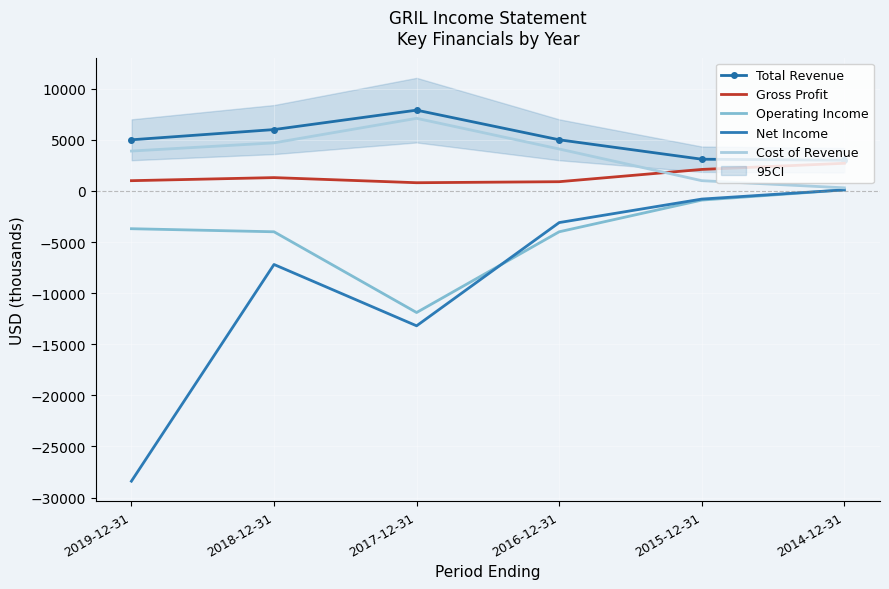

Which series changed the most between 2019-12-31 and 2018-12-31?

Net Income